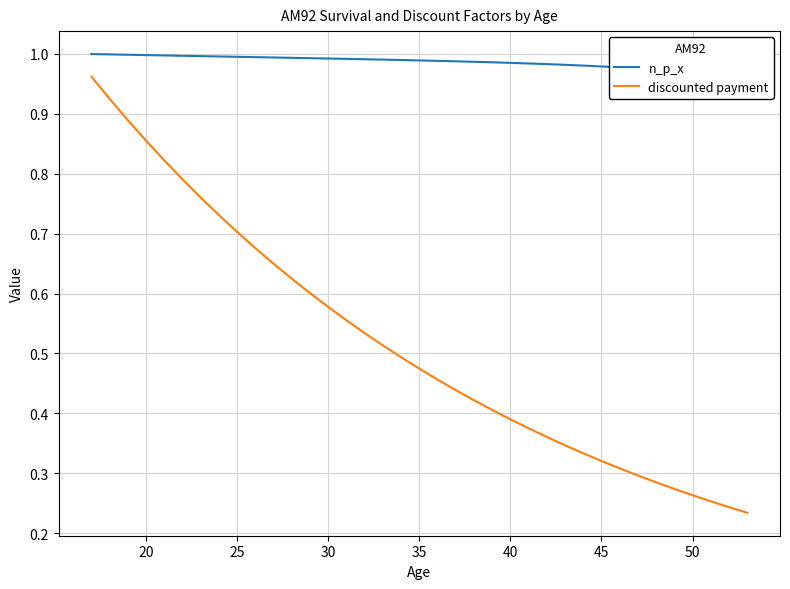

How many categories are shown in the chart?

37